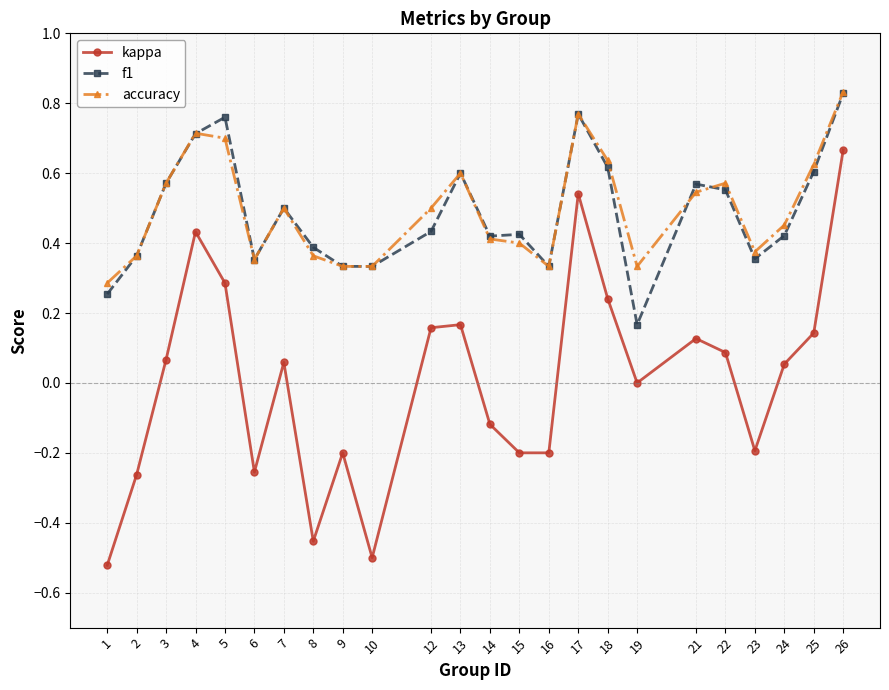

At which category does kappa reach its first local valley?

6